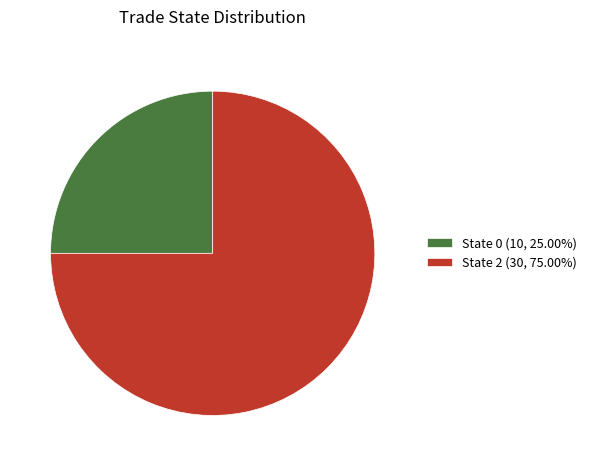

Do State 0 (10, 25.00%) and State 2 (30, 75.00%) together represent more than half of the pie?

Yes